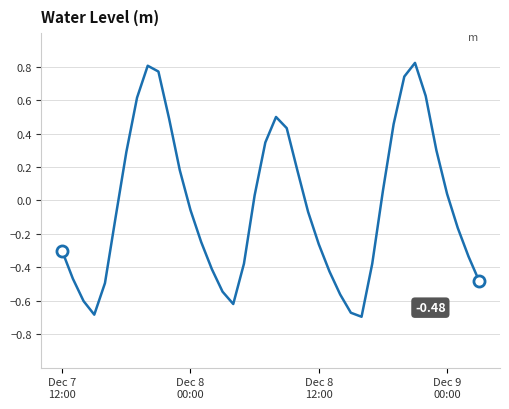

What is the difference between the maximum and minimum values?

1.5